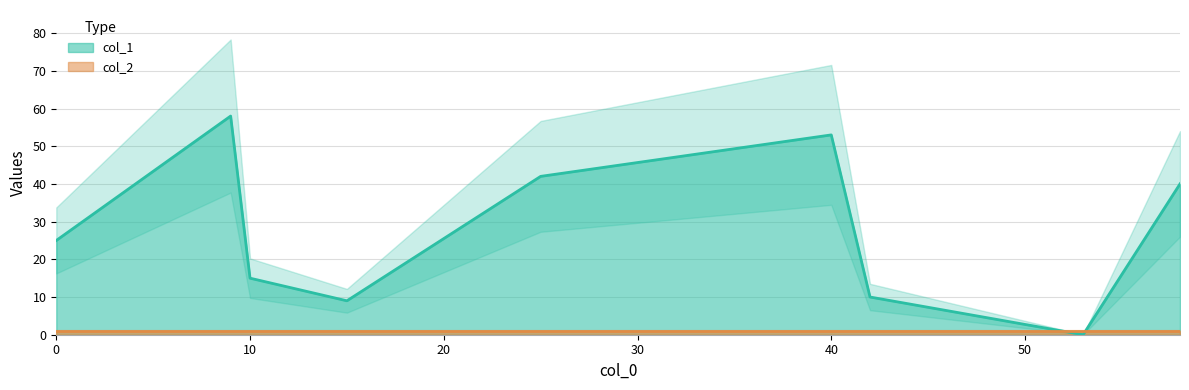

What is the label of the 3rd point from the left?

10